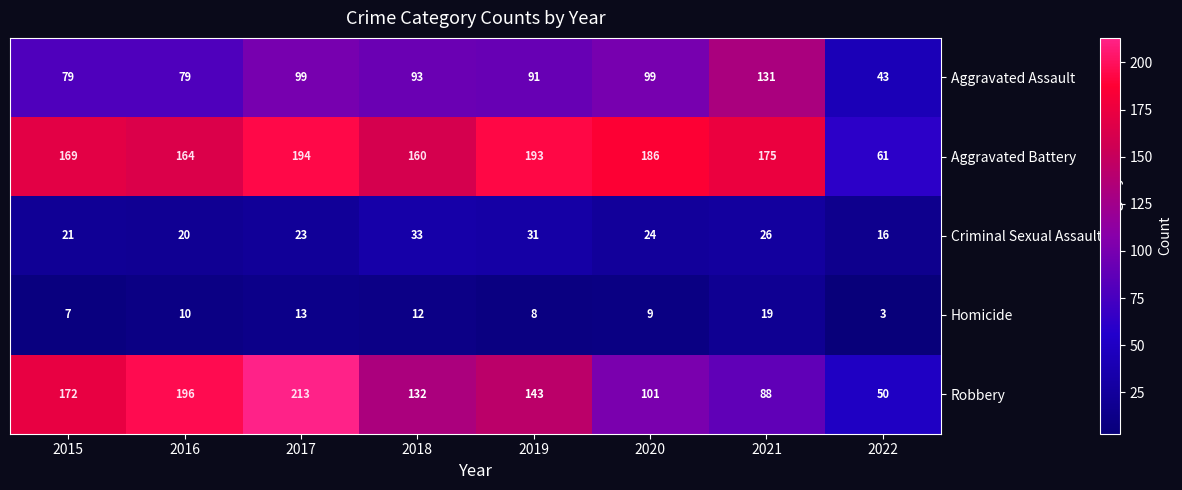

What is the sum of all Criminal Sexual Assault values?

194